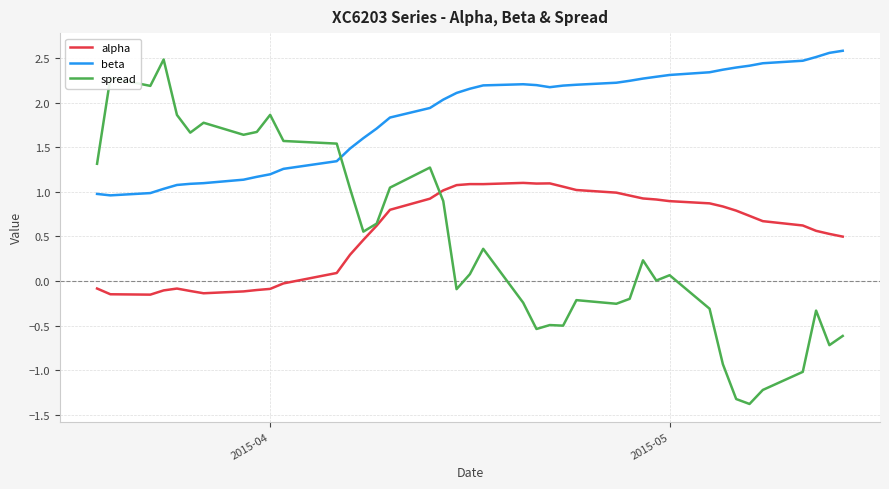

True or false: beta and alpha cross at least once.

False